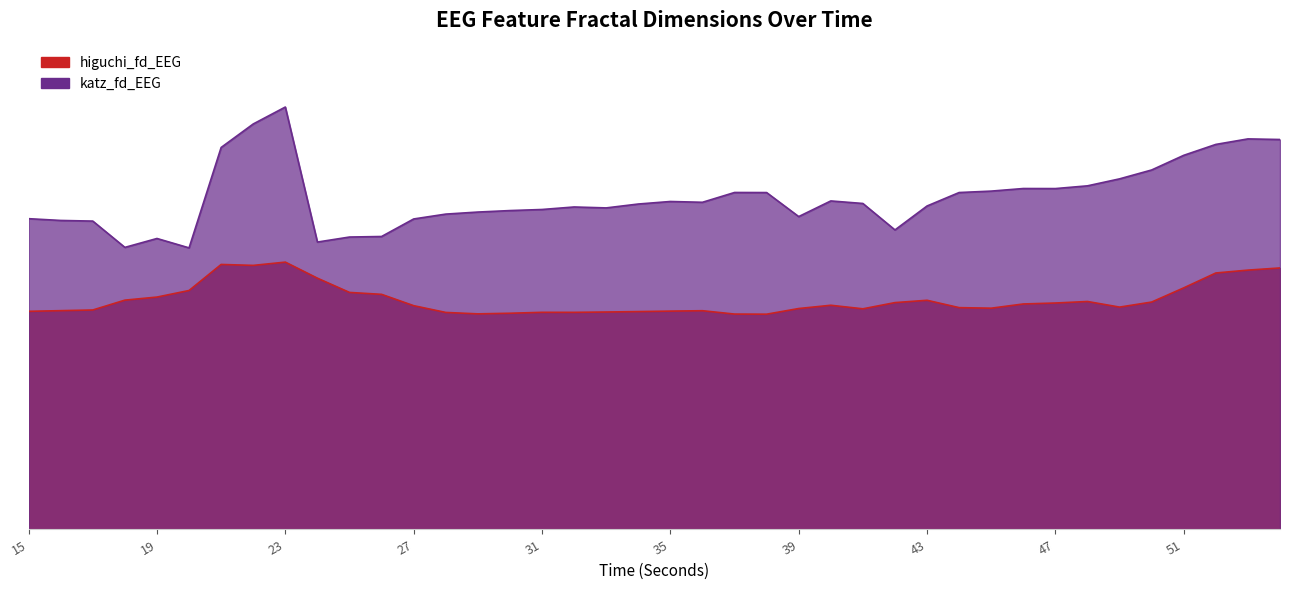

At which label is higuchi_fd_EEG closest to 1?

38